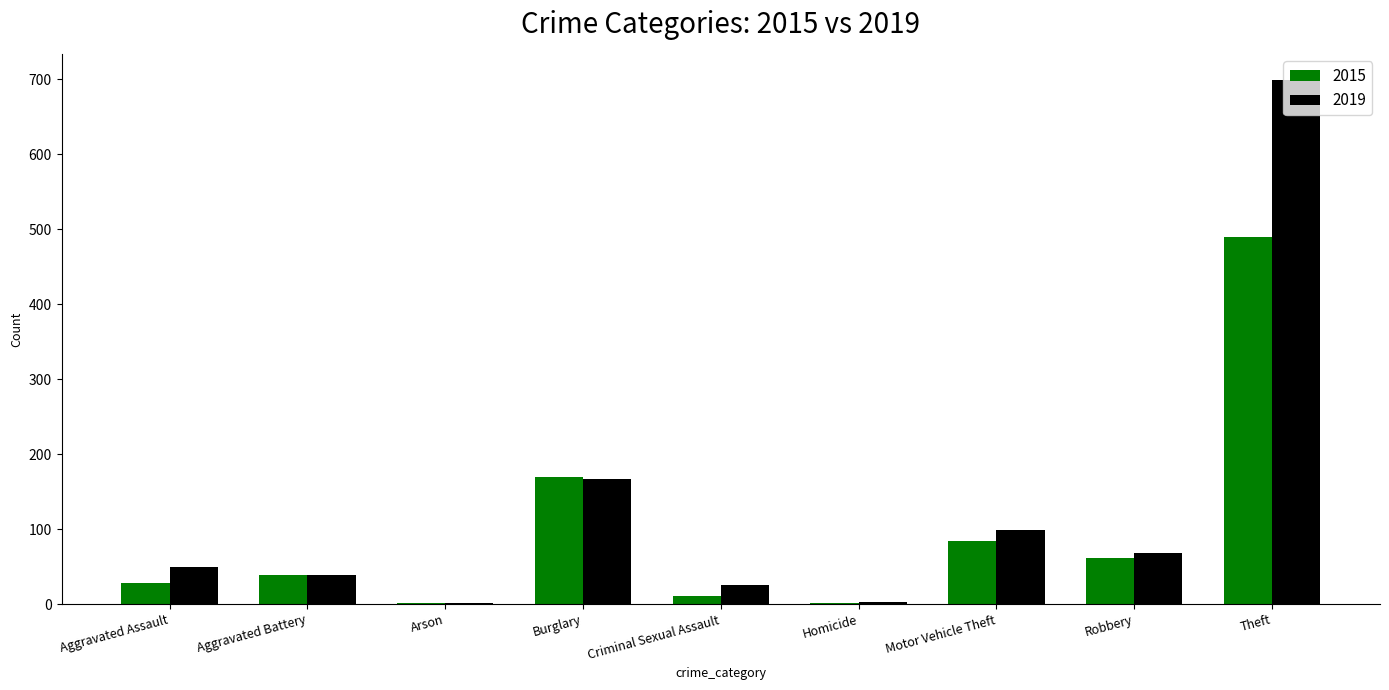

Where is 2019 nearest to the value 350?

Burglary